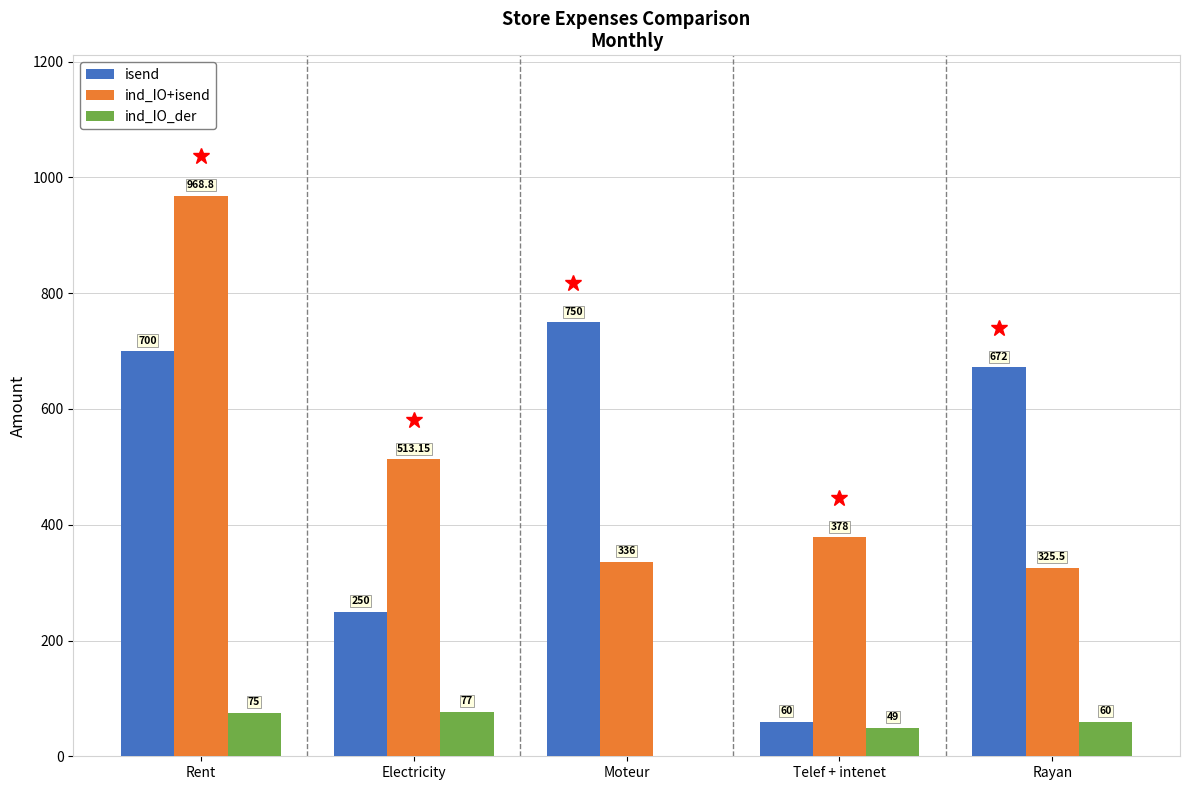

True or false: isend has a value of 700.0 at Rent.

True